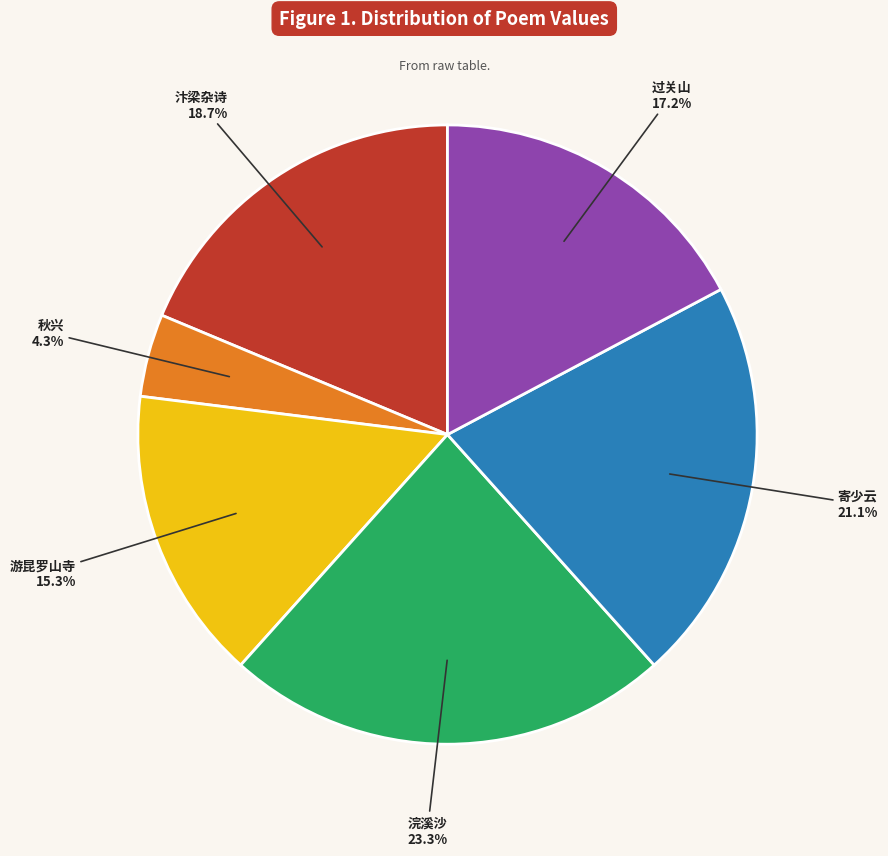

How many slices are in this pie chart?

6